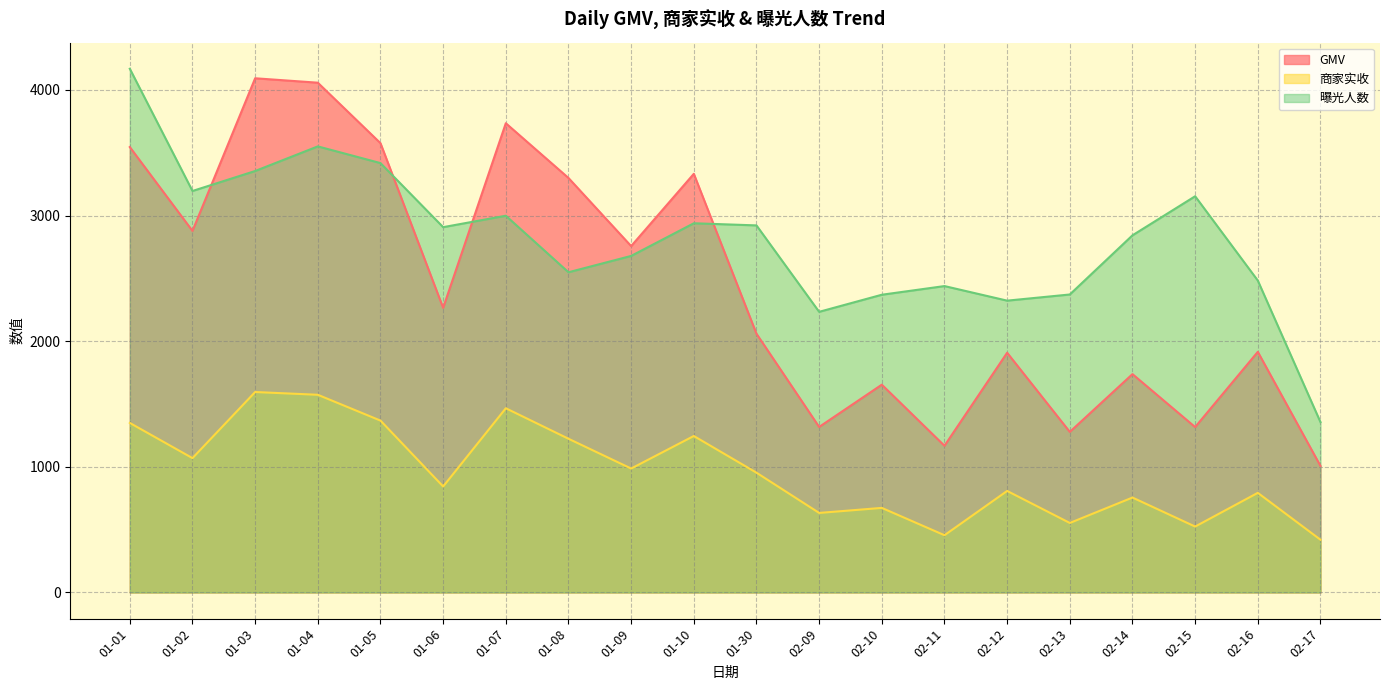

What is the spread (max minus min) of values at 02-16?

1690.0